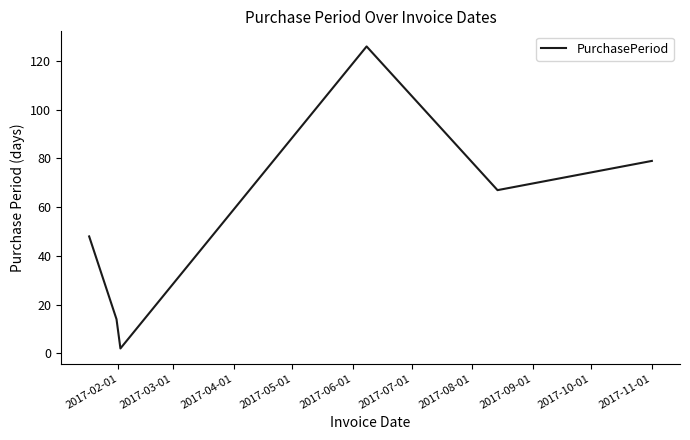

True or false: the data has more than 2 interior local peaks.

False